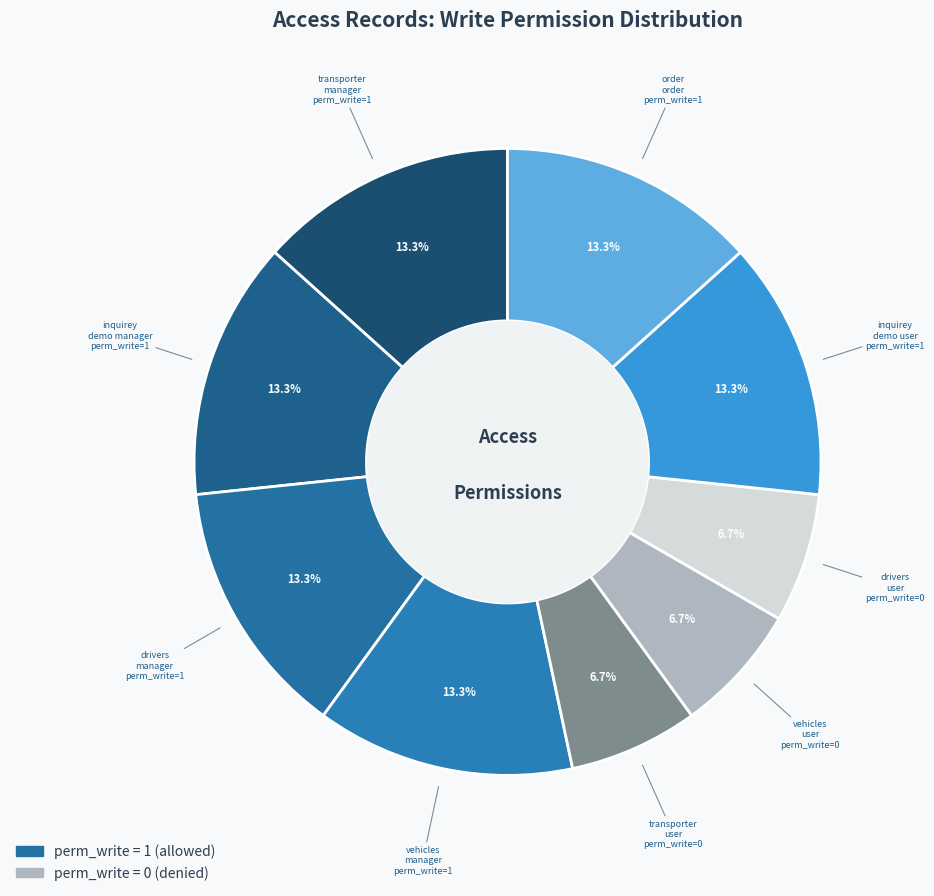

Rank the categories by value from highest to lowest.

access_transporter_transporter_manager, access_inquirey_inquirey_demo_manager, access_drivers_drivers_manager, access_vehicles_vehicles_manager, access_inquirey_inquirey_demo_user, access_order_order, access_transporter_transporter_user, access_vehicles_vehicles_user, access_drivers_drivers_user